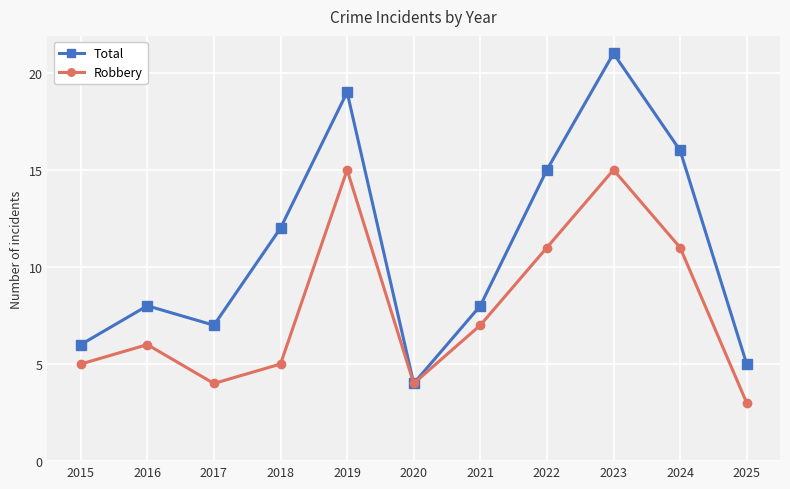

Does the chart display data point markers on the line(s)?

Yes